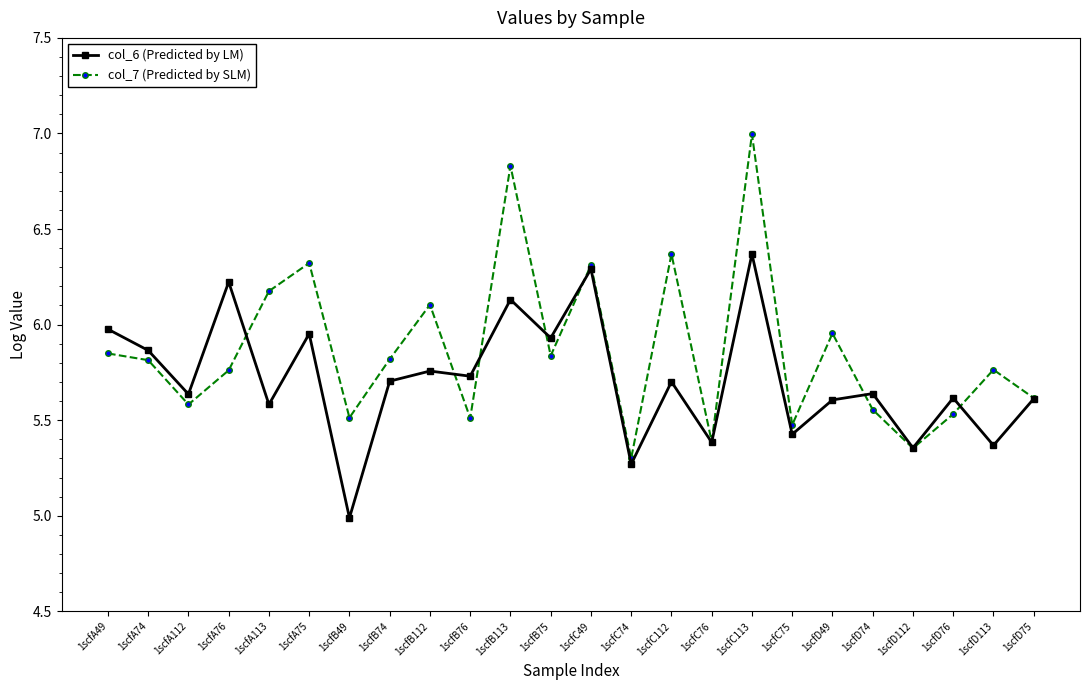

What is the value of the col_7 (Predicted by SLM) point at the 13th from the left?

6.3